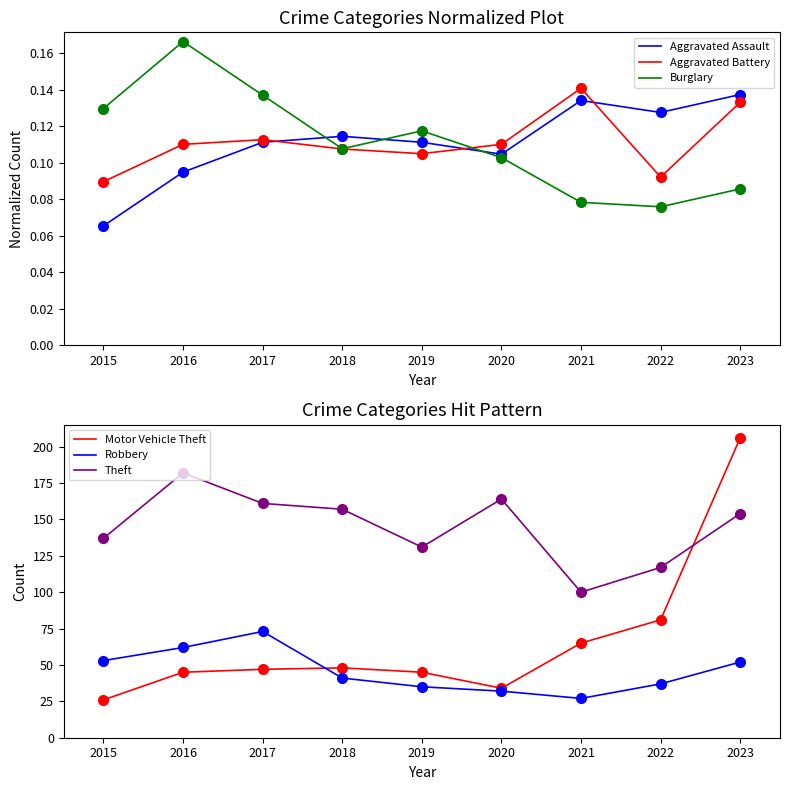

Reading left to right, transcribe all the data shown in this chart.

Aggravated Assault: 0.1	0.1	0.1	0.1	0.1	0.1	0.1	0.1	0.1
Aggravated Battery: 0.1	0.1	0.1	0.1	0.1	0.1	0.1	0.1	0.1
Burglary: 0.1	0.2	0.1	0.1	0.1	0.1	0.1	0.1	0.1
Motor Vehicle Theft: 26.0	45.0	47.0	48.0	45.0	34.0	65.0	81.0	206.0
Robbery: 53.0	62.0	73.0	41.0	35.0	32.0	27.0	37.0	52.0
Theft: 137.0	182.0	161.0	157.0	131.0	164.0	100.0	117.0	154.0